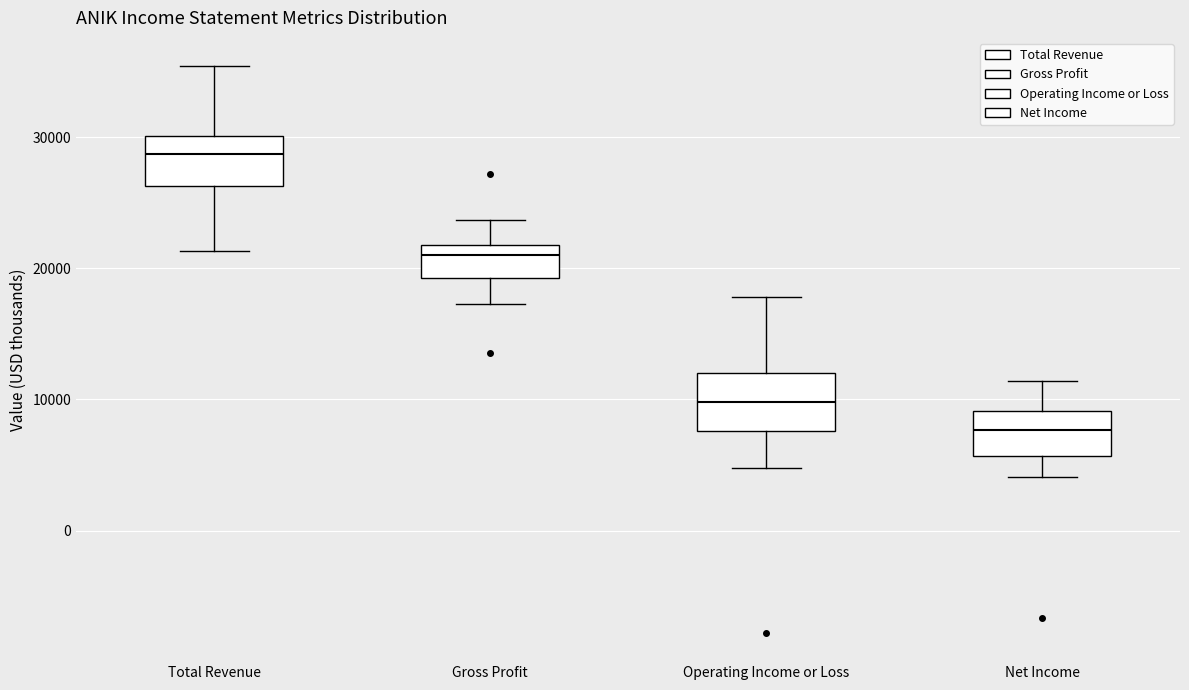

Reading left to right, read every box against the y-axis: the position of its median line, the range the box covers, and the ends of its whiskers. The values are not printed on the chart, so give them approximately, as read against the axis.

Total Revenue: median 29000, box 26000 to 30000, whiskers 21000 to 35000
Gross Profit: median 21000, box 19000 to 22000, whiskers 17000 to 24000
Operating Income or Loss: median 10000, box 8000 to 12000, whiskers 5000 to 18000
Net Income: median 8000, box 6000 to 9000, whiskers 4000 to 11000